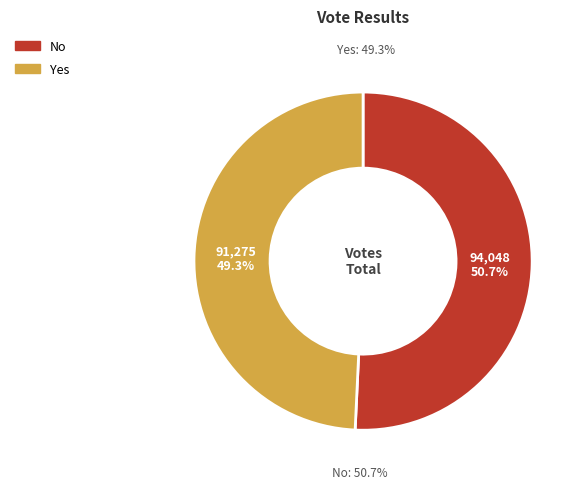

What percentage is the yes slice, to the nearest percent?

49%